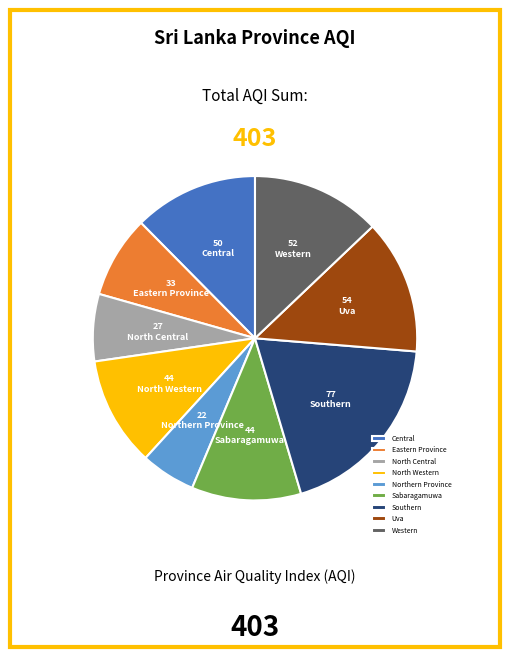

Which has a higher value, Central or Southern?

Southern